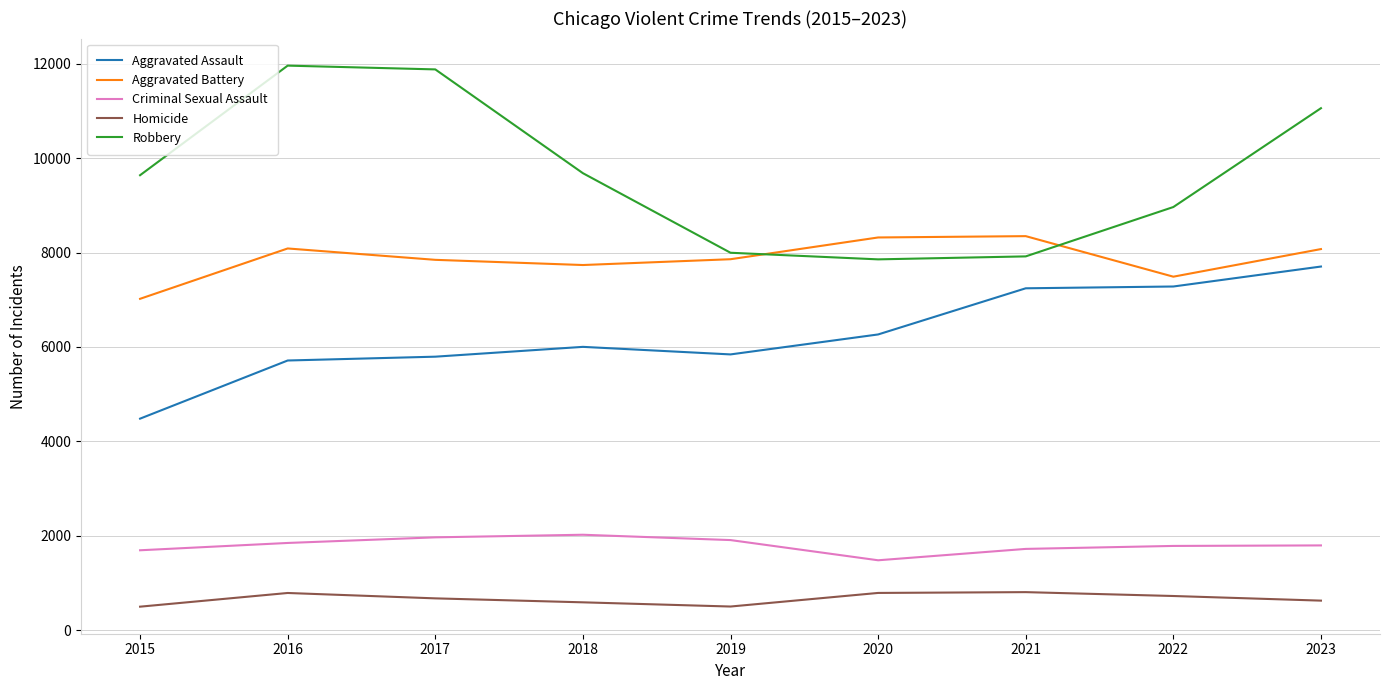

Which series has the widest spread of values?

Robbery